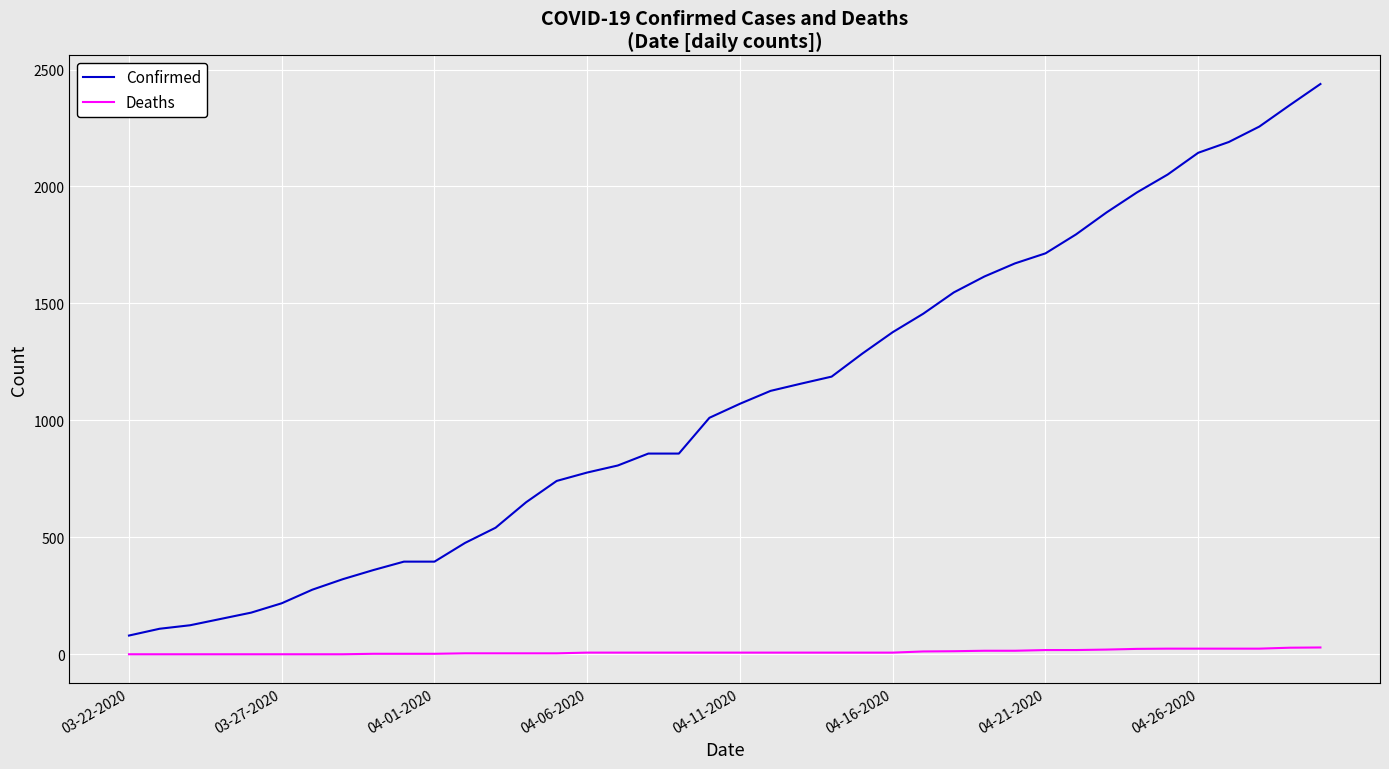

What is the greatest value displayed?

2438